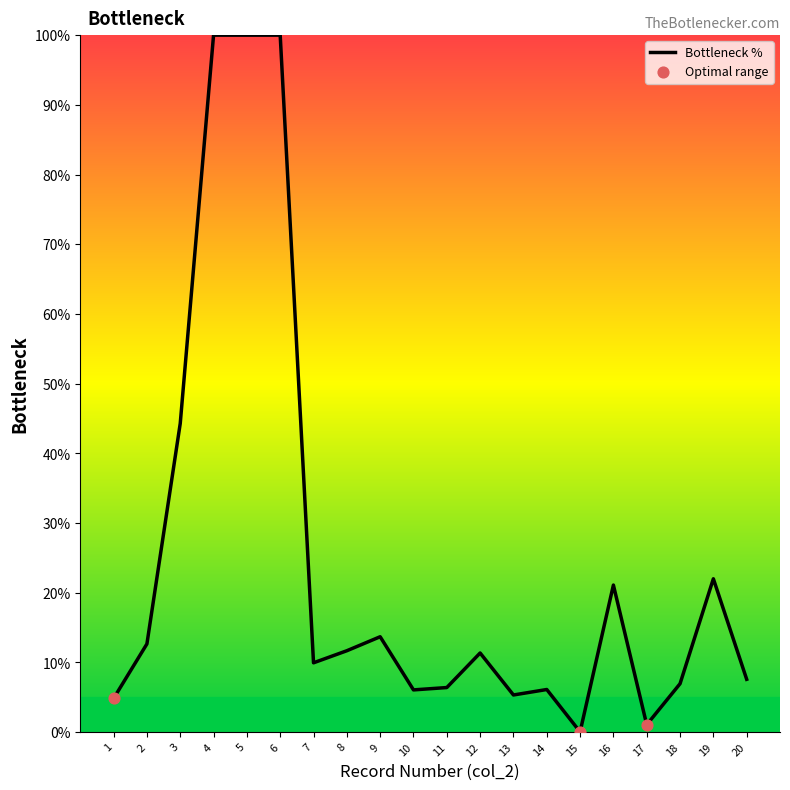

Which has a higher value, 18 or 19?

19